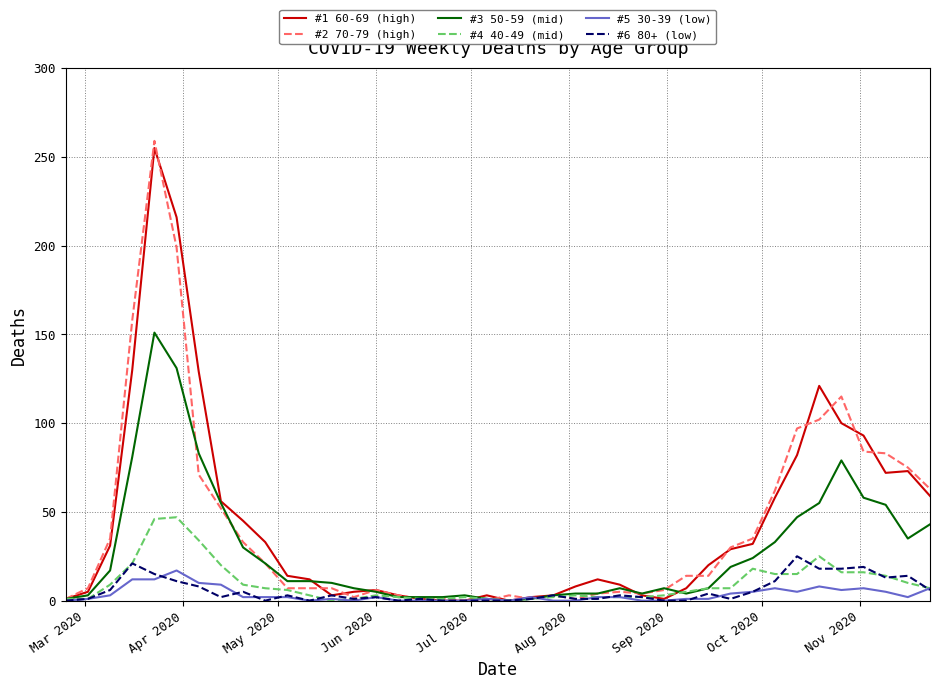

Which series has the largest range (max minus min)?

#2 70-79 (high)